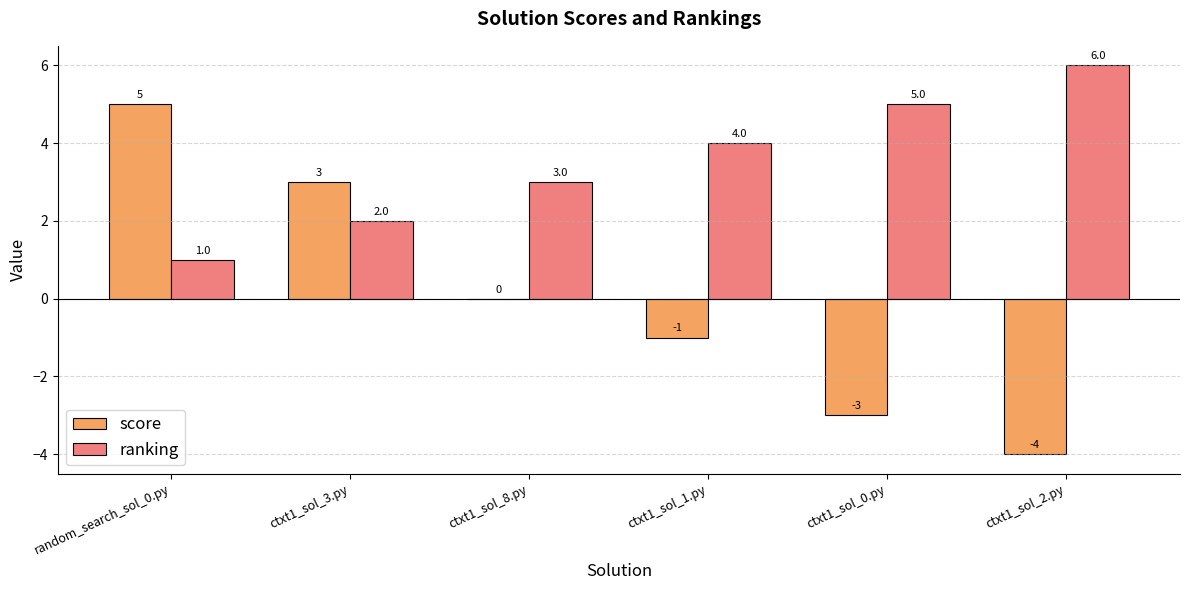

At which label does ranking reach its peak?

ctxt1_sol_2.py